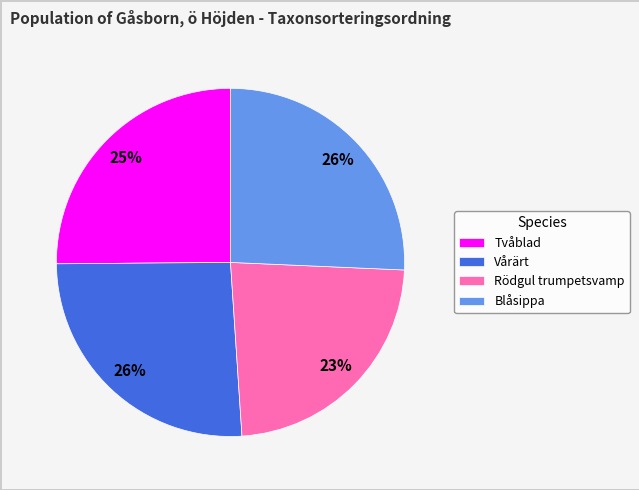

Which has a higher value, Rödgul trumpetsvamp or Vårärt?

Vårärt